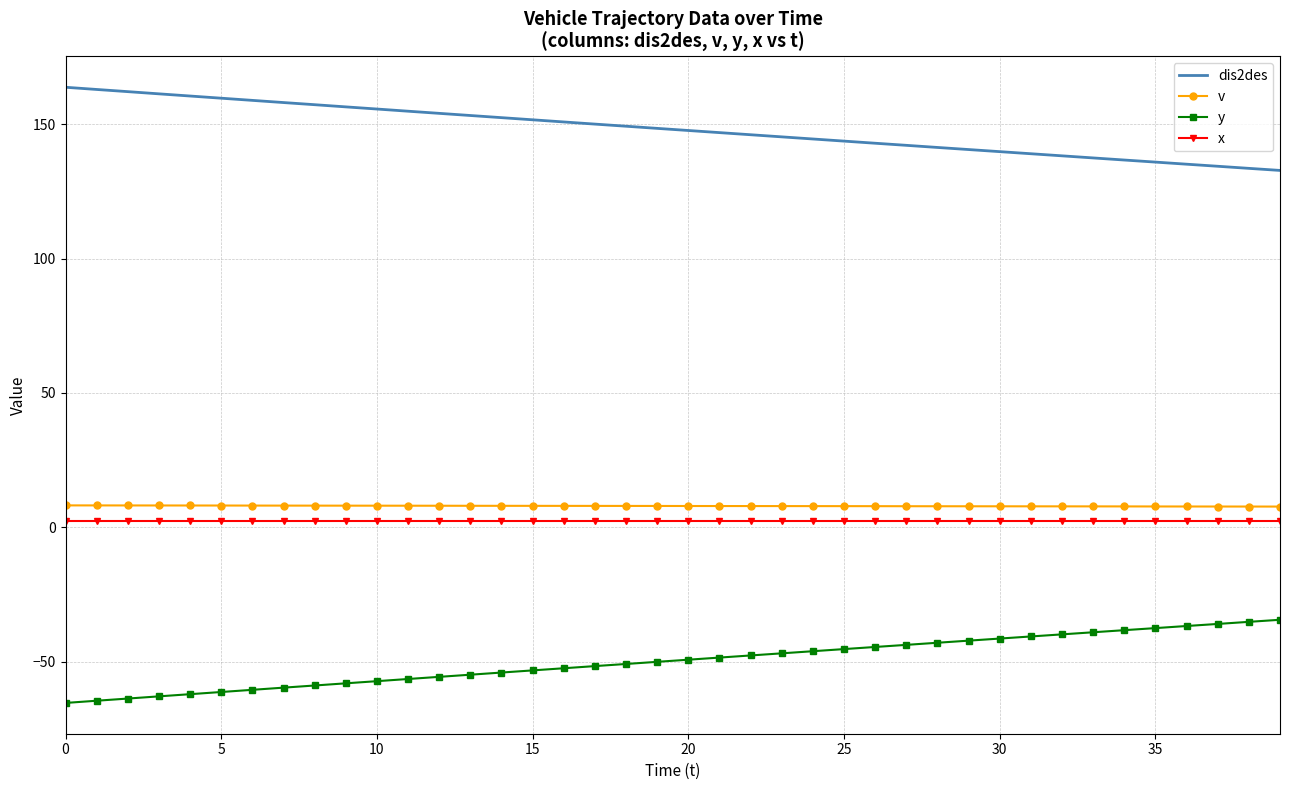

True or false: v and dis2des cross at least once.

False